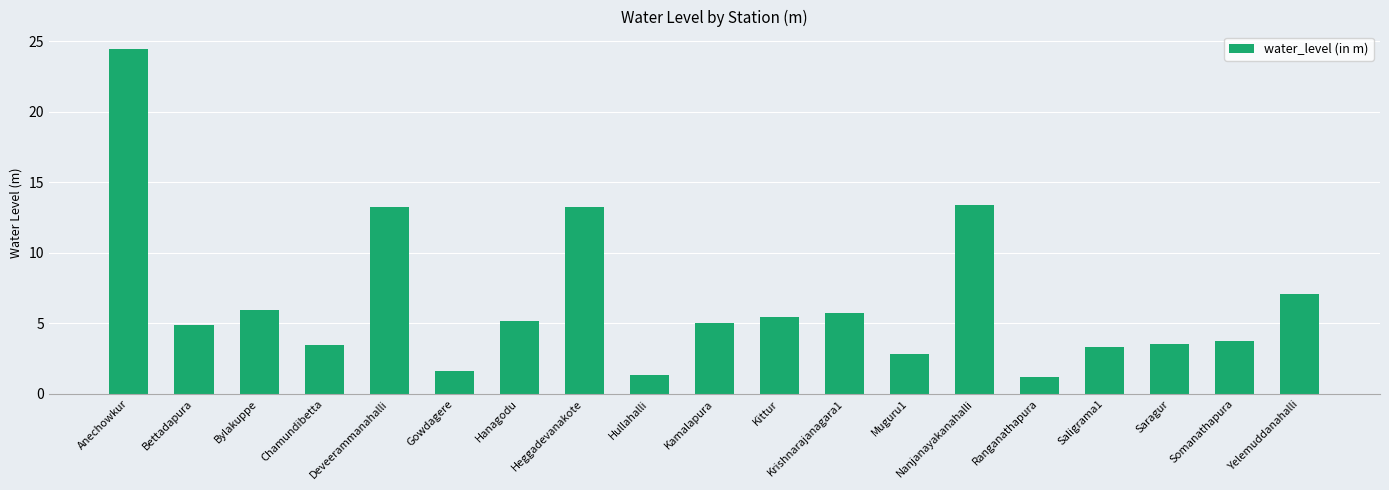

What is the sum of all values?

124.8